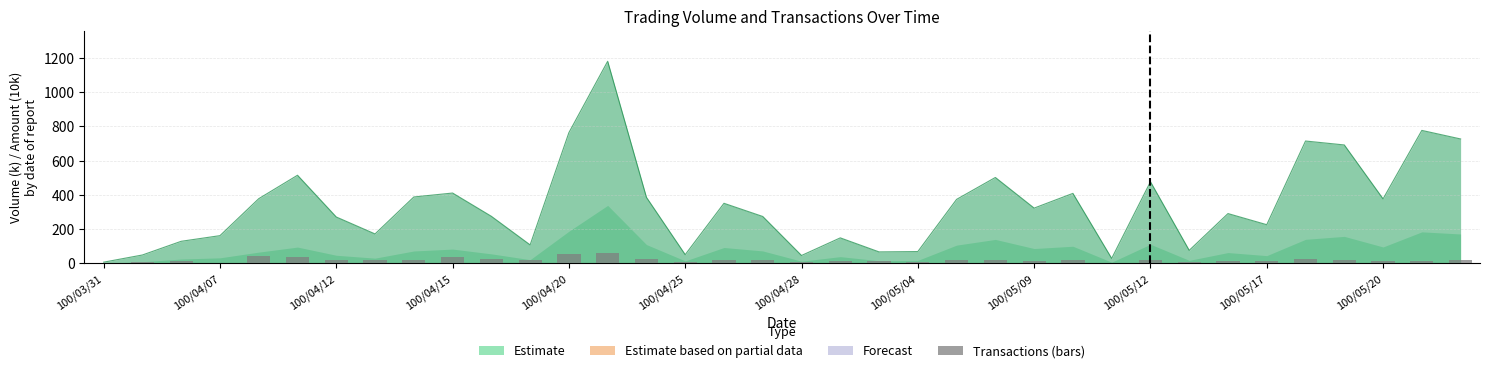

The value at 31 is 16. True or false?

False